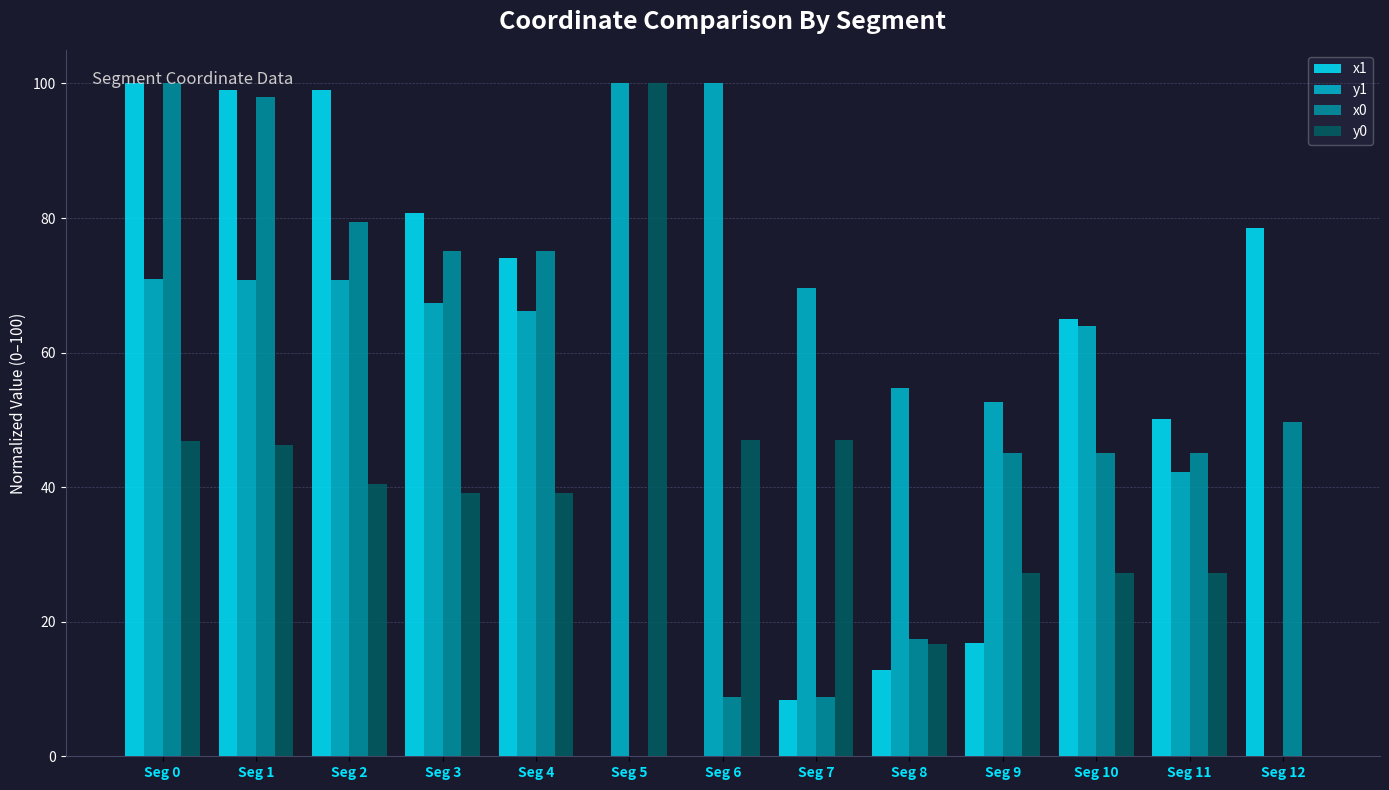

Is the value of y1 at Seg 9 greater than the value of y0 at Seg 6?

Yes